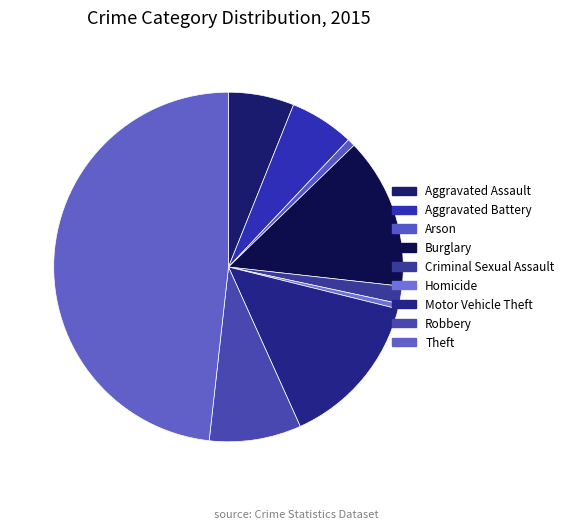

To the nearest percent, what portion does Burglary represent?

14%